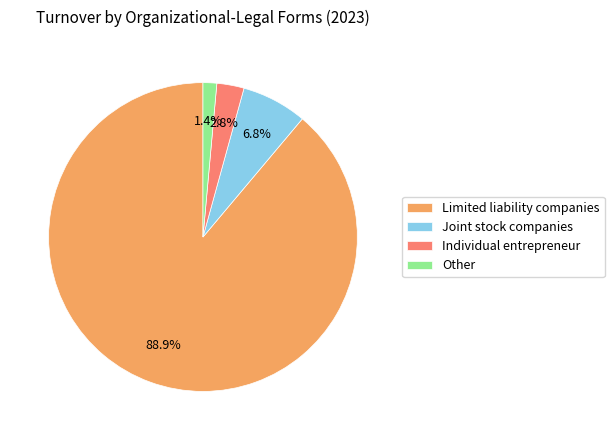

The Joint stock companies slice represents 7% of the pie. True or false?

True